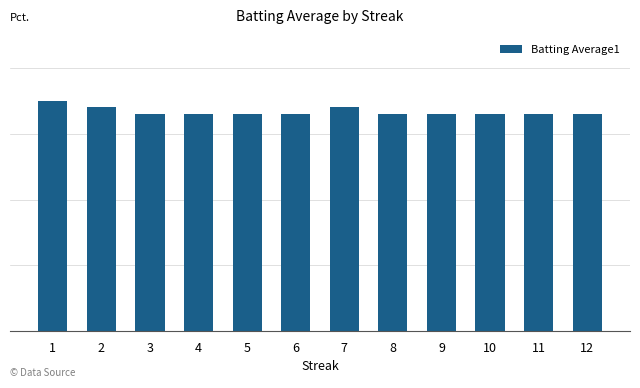

Are the bars horizontal?

No